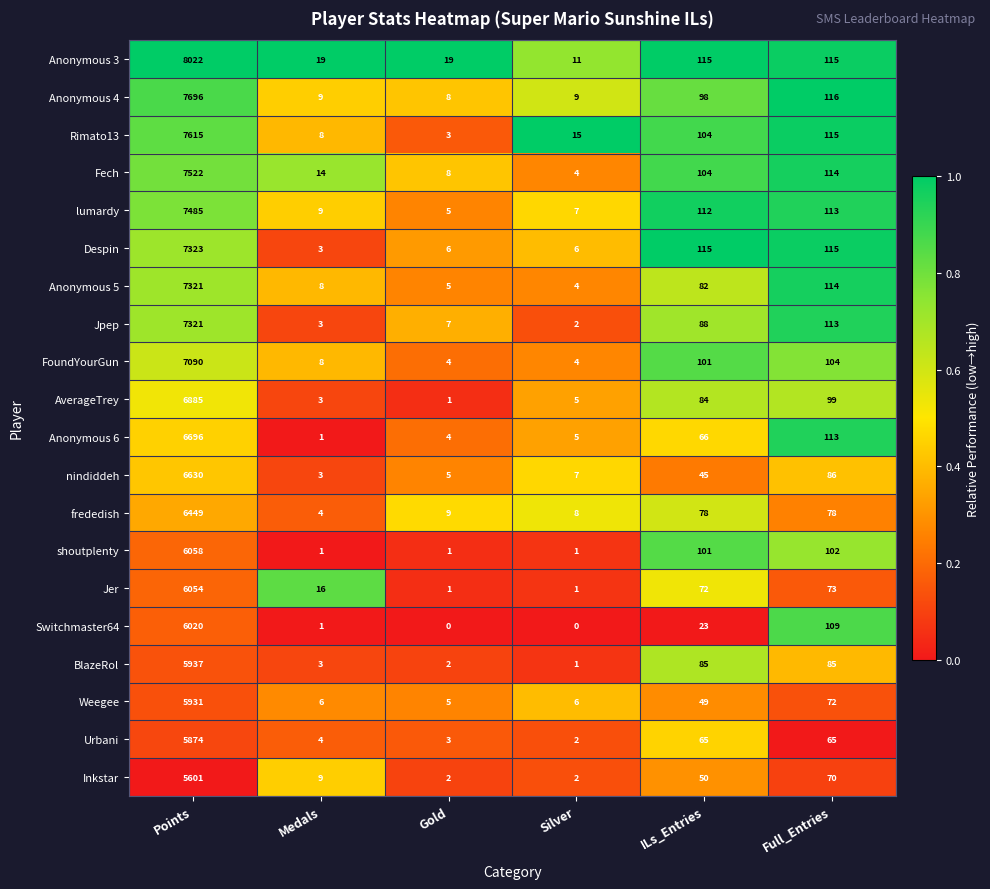

Which label corresponds to the largest value in the chart?

Points